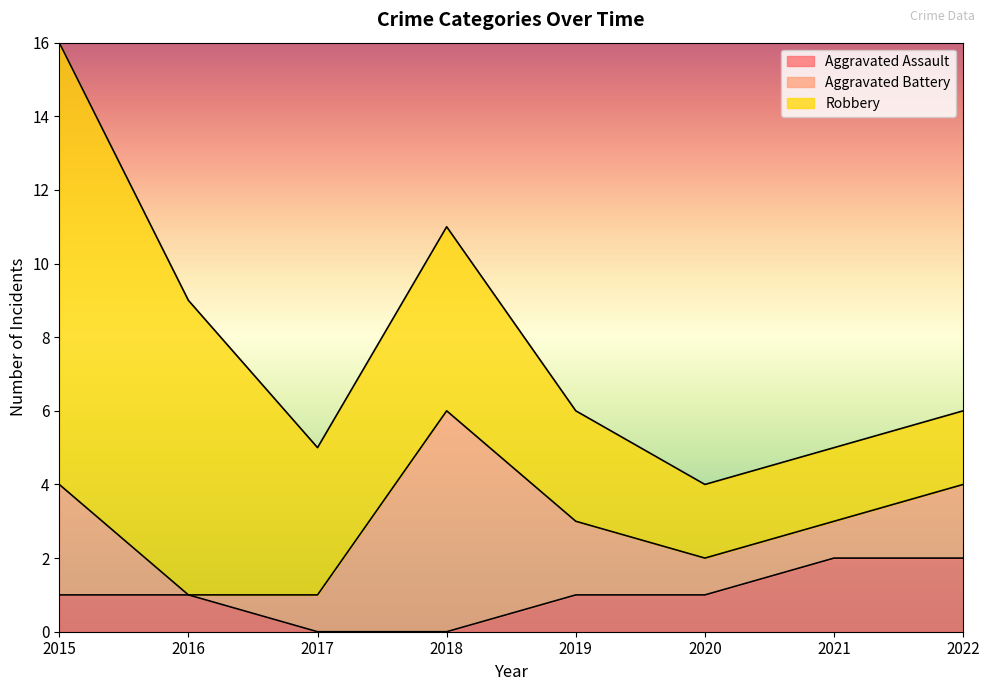

True or false: Aggravated Assault has more than 1 interior local peaks.

False